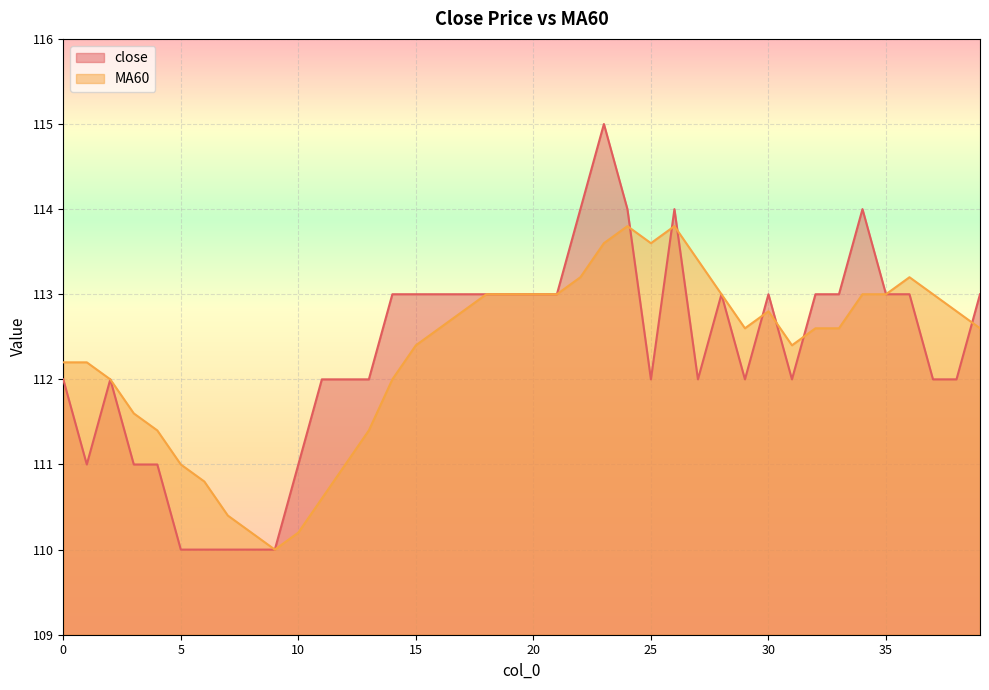

What is the difference between the maximum and minimum values in the close series?

5.0